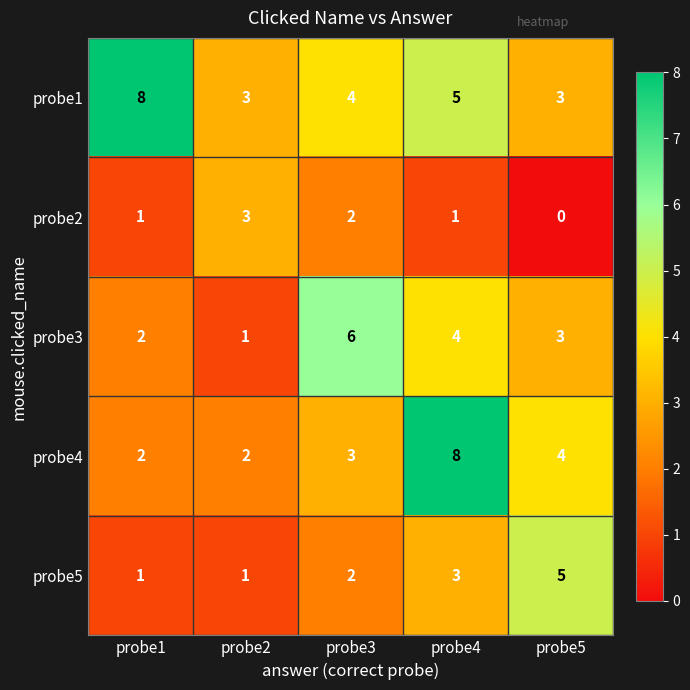

Which series has the largest total across all categories?

probe1